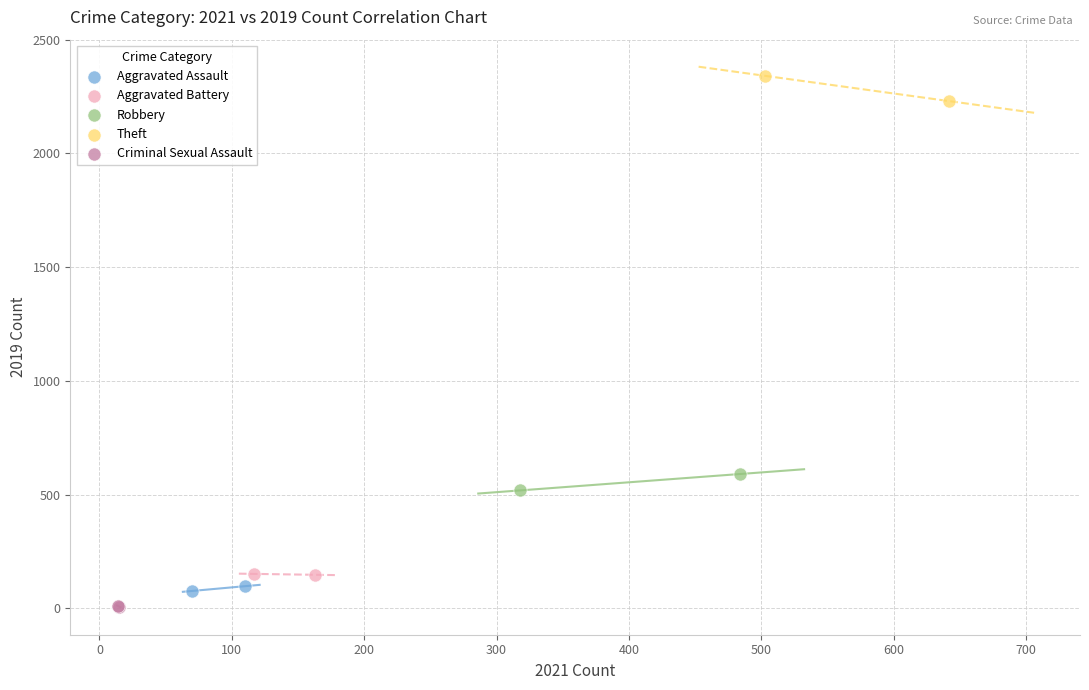

Which series contains the highest Y value?

Theft